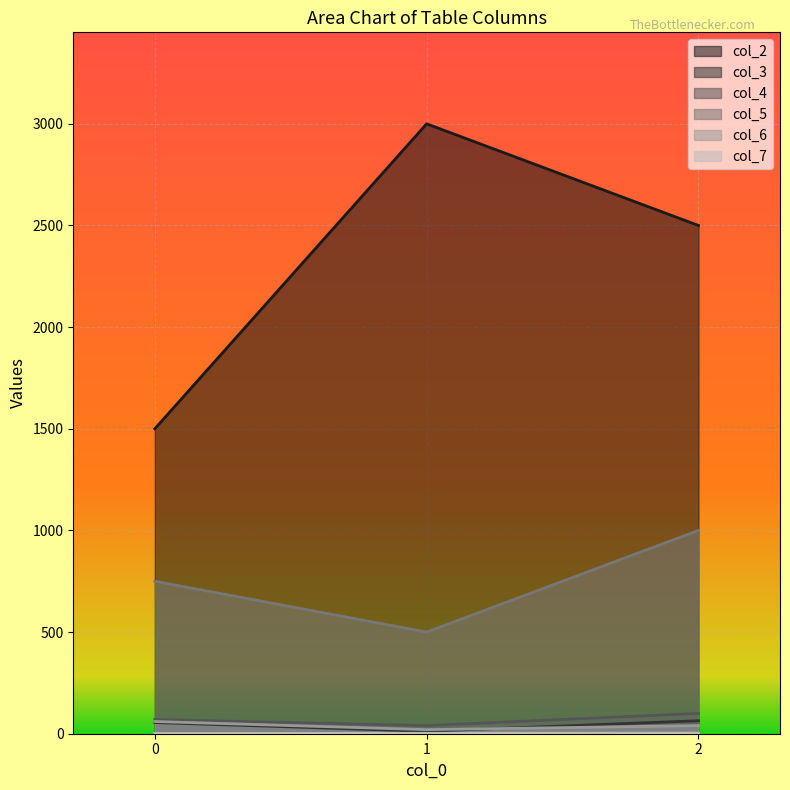

The value of col_7 at 0 is 1. True or false?

True